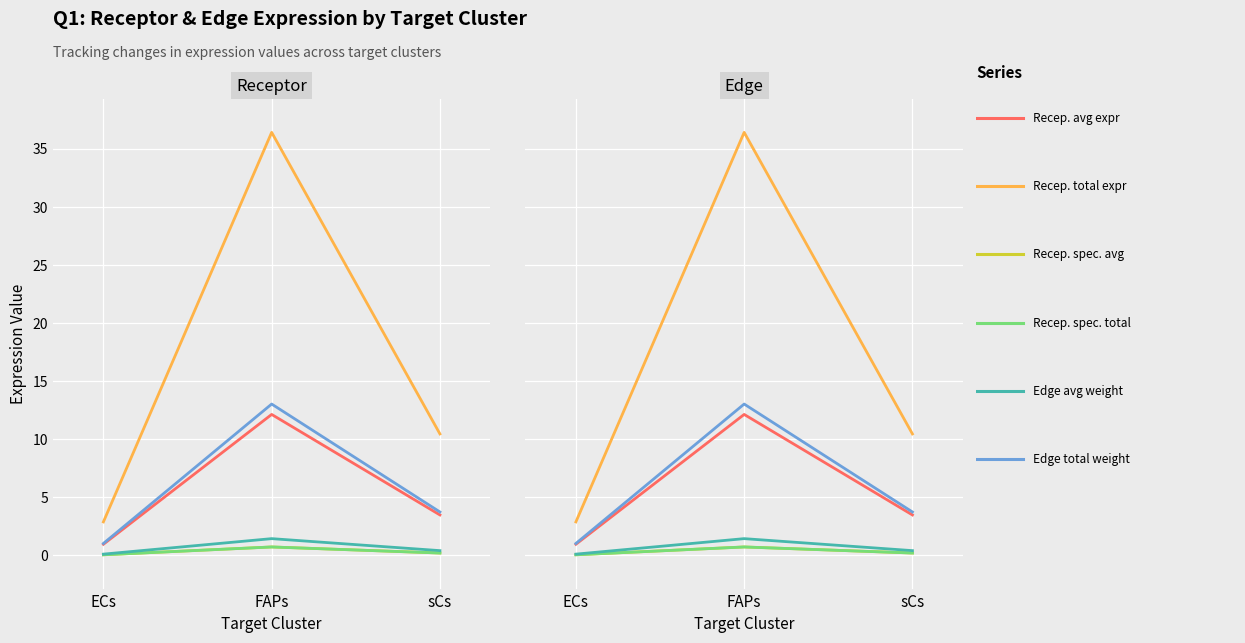

What is the difference between the Receptor derived specificity of total expression value values at FAPs and ECs?

0.7